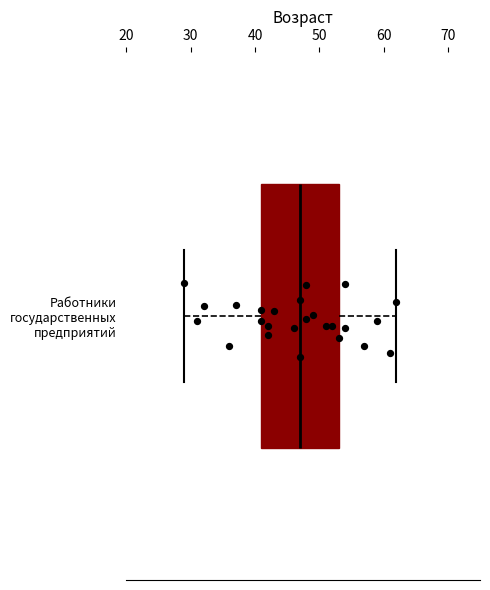

Transcribe this box plot: give where the median line is, the range the box spans, and where the two whiskers end, as read against the x-axis. The values are not printed on the chart, so give them approximately, as read against the axis.

median 47, box 41 to 53, whiskers 29 to 62